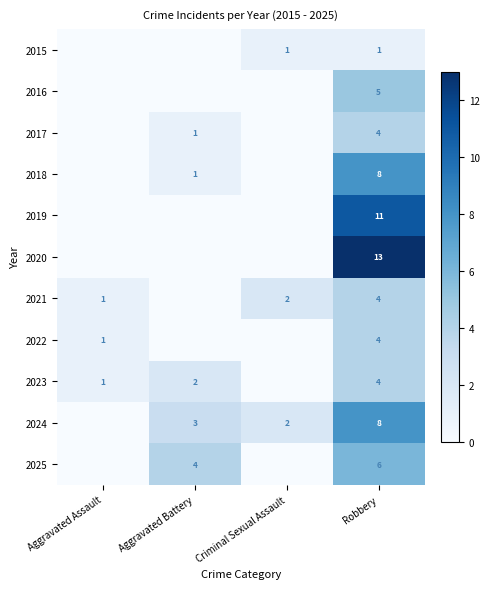

The 2024 series shows 3 at Aggravated Battery. True or false?

True